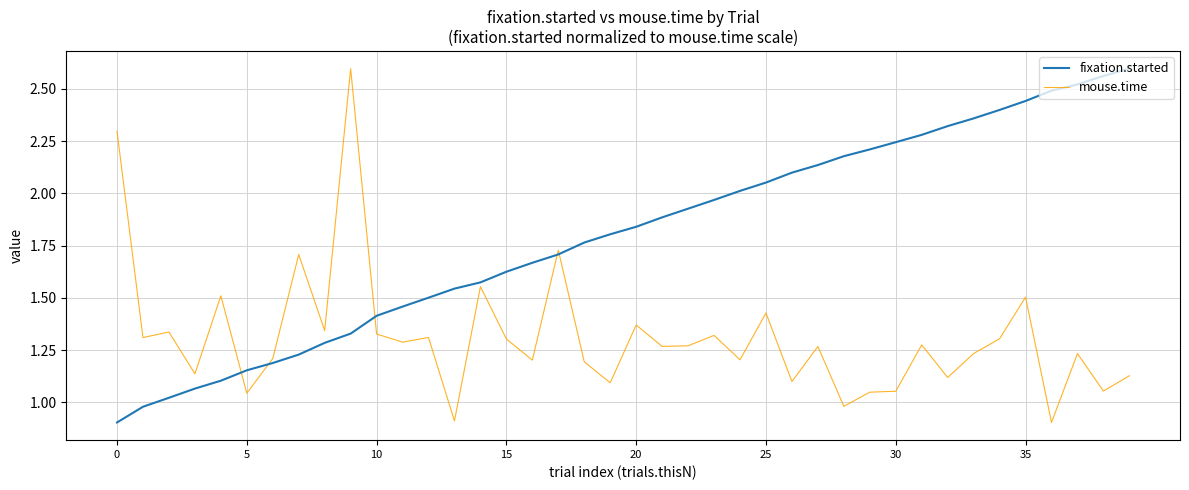

Which series ends up on top after the final intersection of fixation.started and mouse.time?

fixation.started